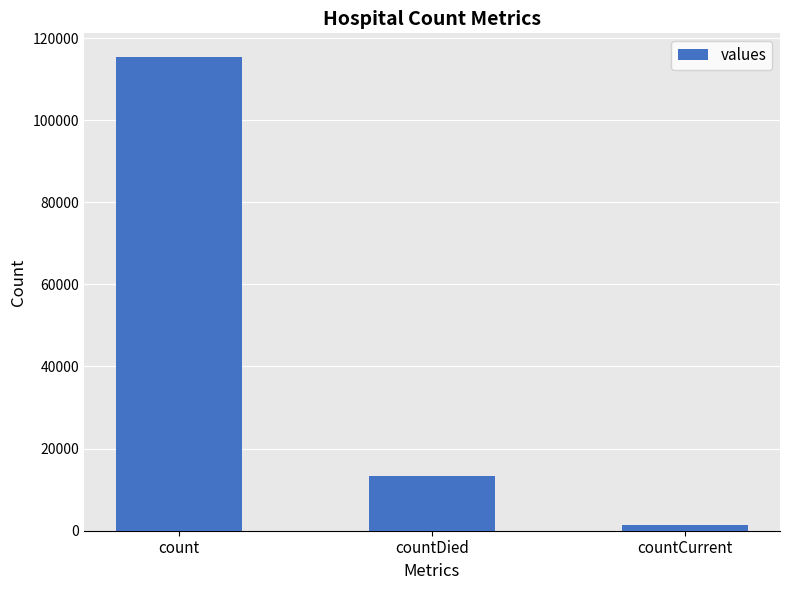

What is the difference between the maximum and minimum values?

113996